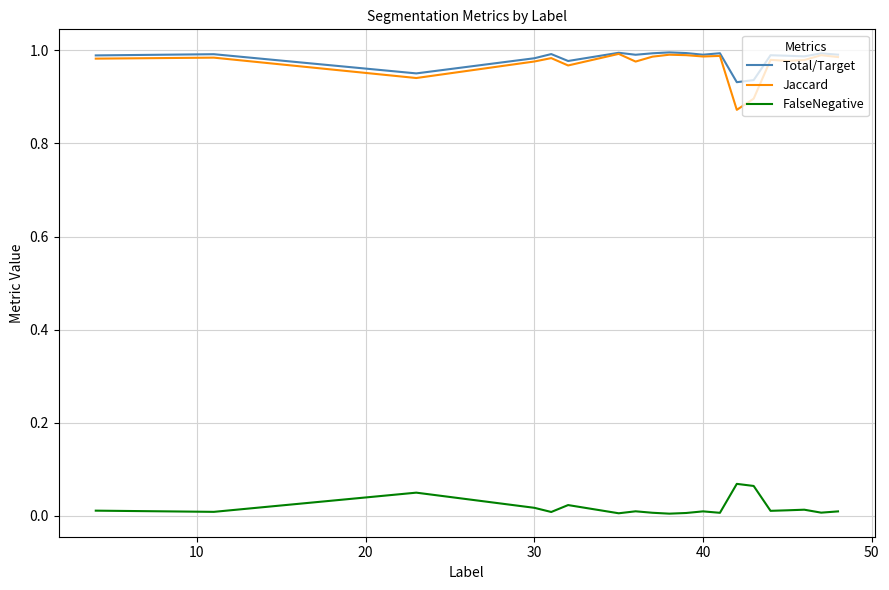

What are all the series names shown in the legend?

Total/Target, Jaccard, FalseNegative